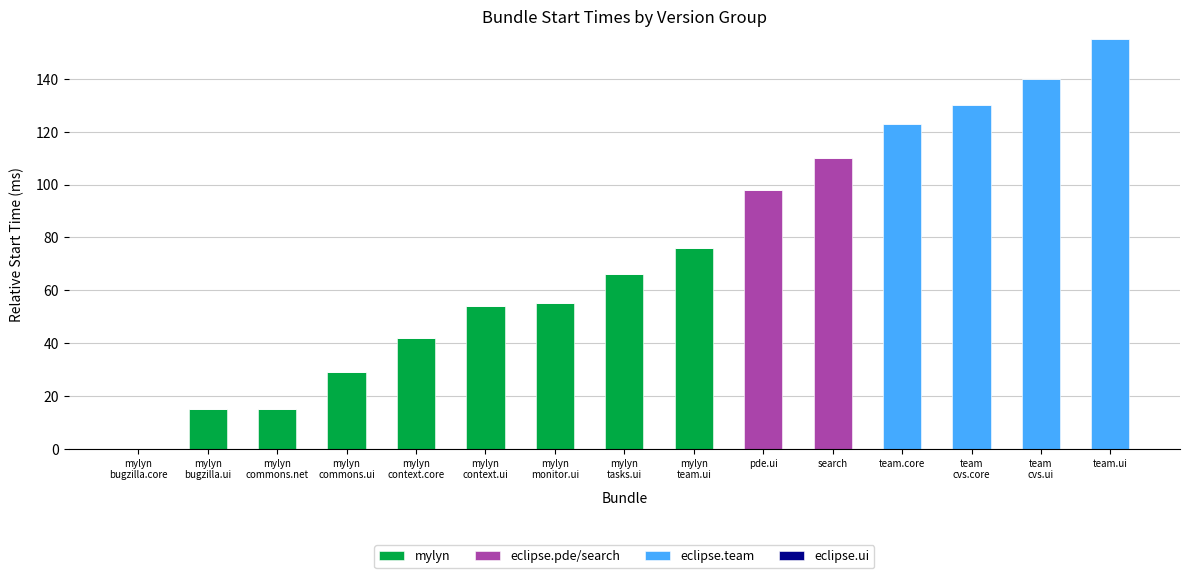

What is the total value across all series at mylyn
monitor.ui?

55